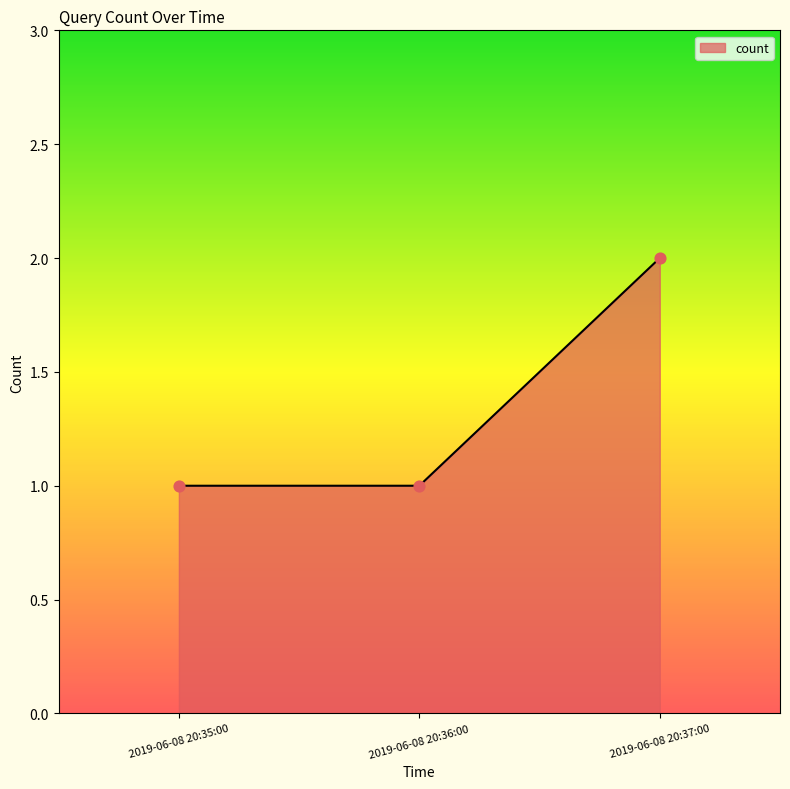

Between 2019-06-08 20:37:00 and 2019-06-08 20:35:00, which is larger?

2019-06-08 20:37:00